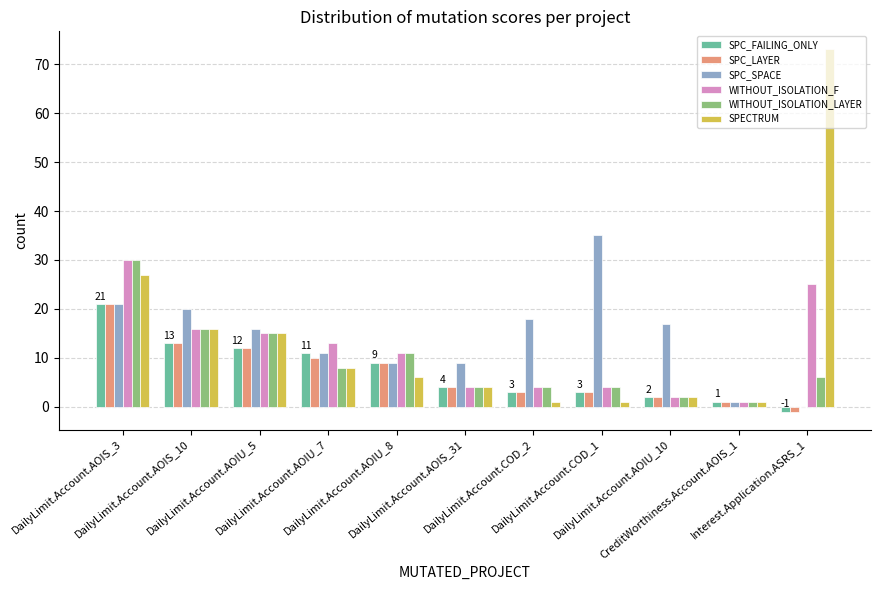

What is the maximum value for WITHOUT_ISOLATION_LAYER?

30